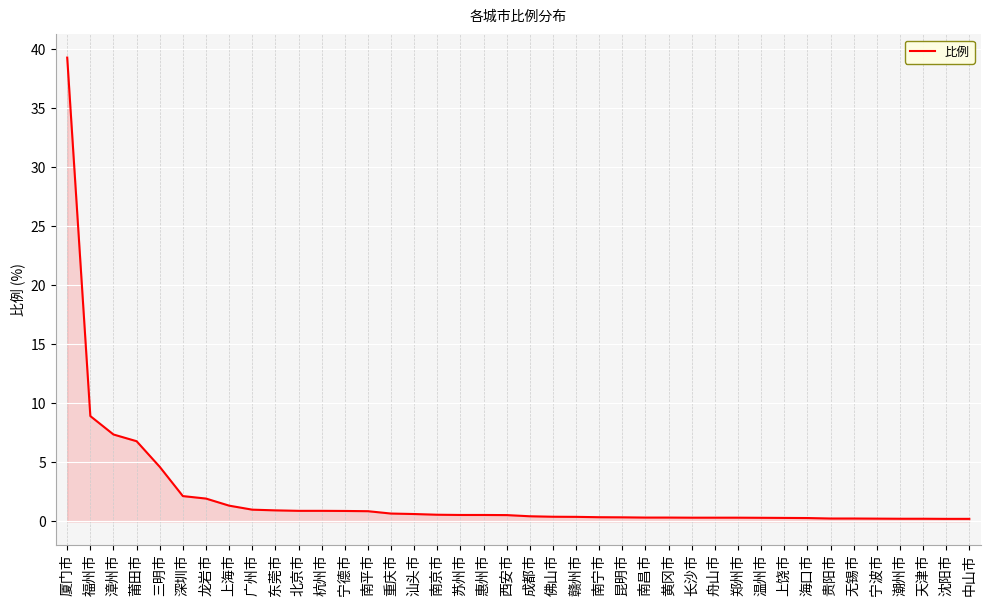

What position from the left is 宁德市?

13